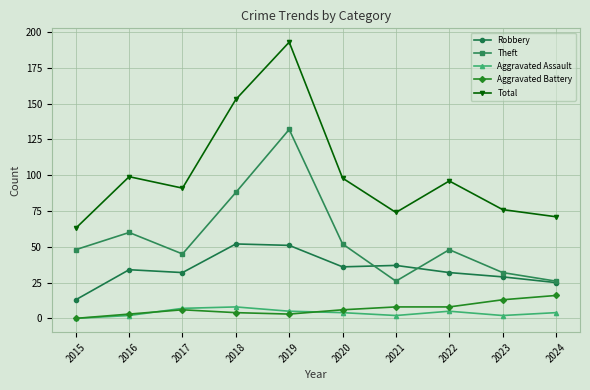

What is the value of the Aggravated Assault point at the 6th from the left?

4